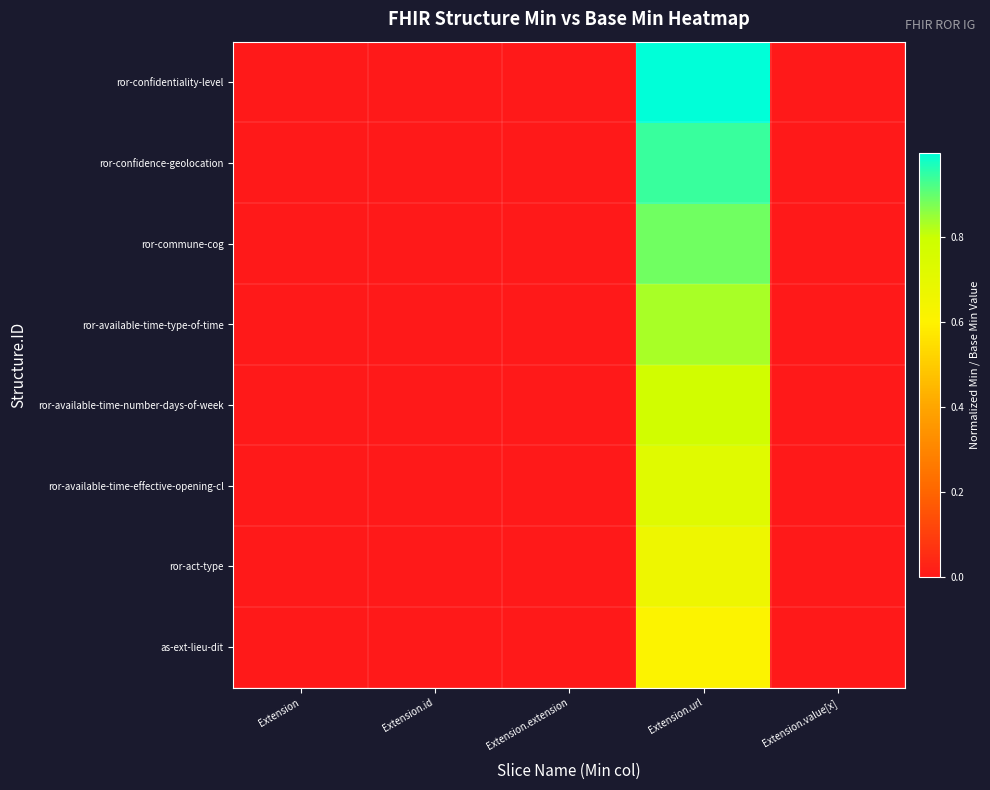

Reading left to right, list all the values displayed in this chart.

as-ext-lieu-dit: Extension=0.0	Extension.id=0.0	Extension.extension=0.0	Extension.url=0.6	Extension.value[x]=0.0
ror-act-type: Extension=0.0	Extension.id=0.0	Extension.extension=0.0	Extension.url=0.7	Extension.value[x]=0.0
ror-available-time-effective-opening-cl: Extension=0.0	Extension.id=0.0	Extension.extension=0.0	Extension.url=0.7	Extension.value[x]=0.0
ror-available-time-number-days-of-week: Extension=0.0	Extension.id=0.0	Extension.extension=0.0	Extension.url=0.8	Extension.value[x]=0.0
ror-available-time-type-of-time: Extension=0.0	Extension.id=0.0	Extension.extension=0.0	Extension.url=0.8	Extension.value[x]=0.0
ror-commune-cog: Extension=0.0	Extension.id=0.0	Extension.extension=0.0	Extension.url=0.9	Extension.value[x]=0.0
ror-confidence-geolocation: Extension=0.0	Extension.id=0.0	Extension.extension=0.0	Extension.url=0.9	Extension.value[x]=0.0
ror-confidentiality-level: Extension=0.0	Extension.id=0.0	Extension.extension=0.0	Extension.url=1.0	Extension.value[x]=0.0